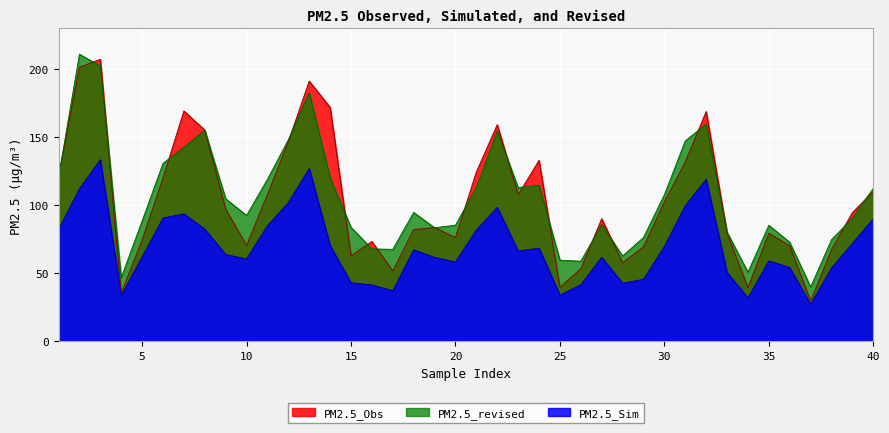

How many values in the PM2.5_Obs series exceed 94?

20